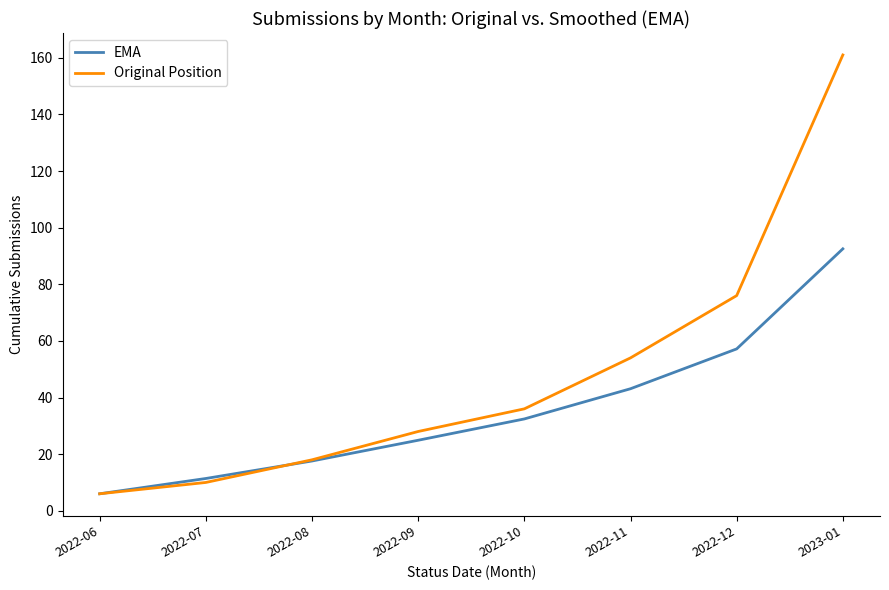

Which series has the widest spread of values?

Original Position